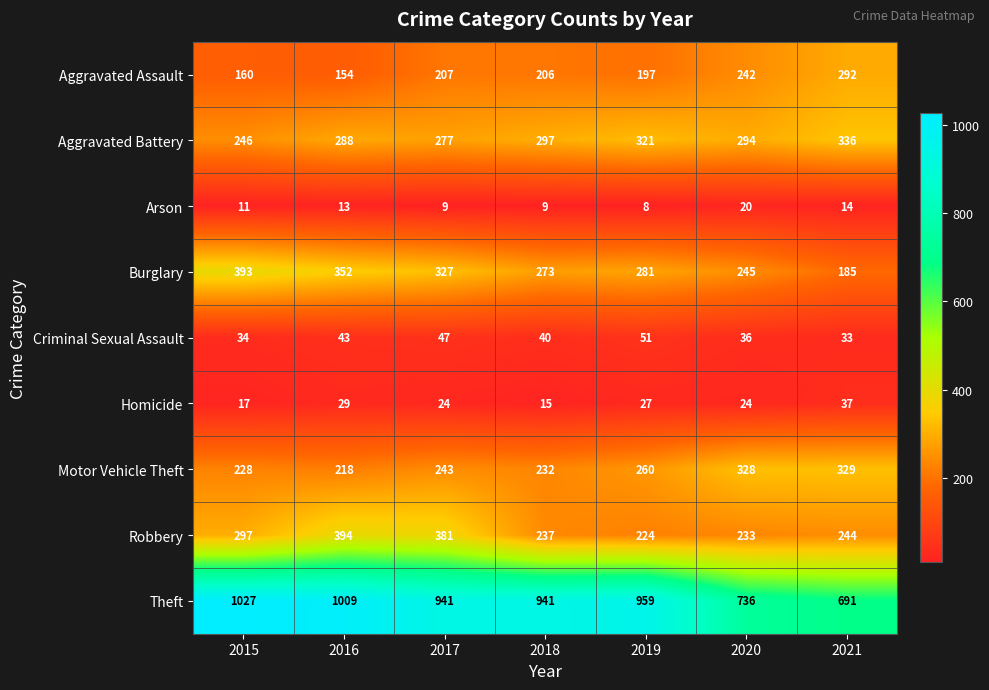

What is the difference between the Aggravated Battery values at 2019 and 2021?

15